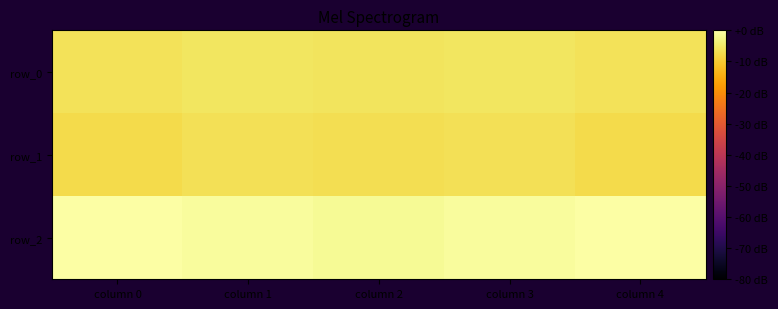

What is the sum of all row_0 values?

-28.9